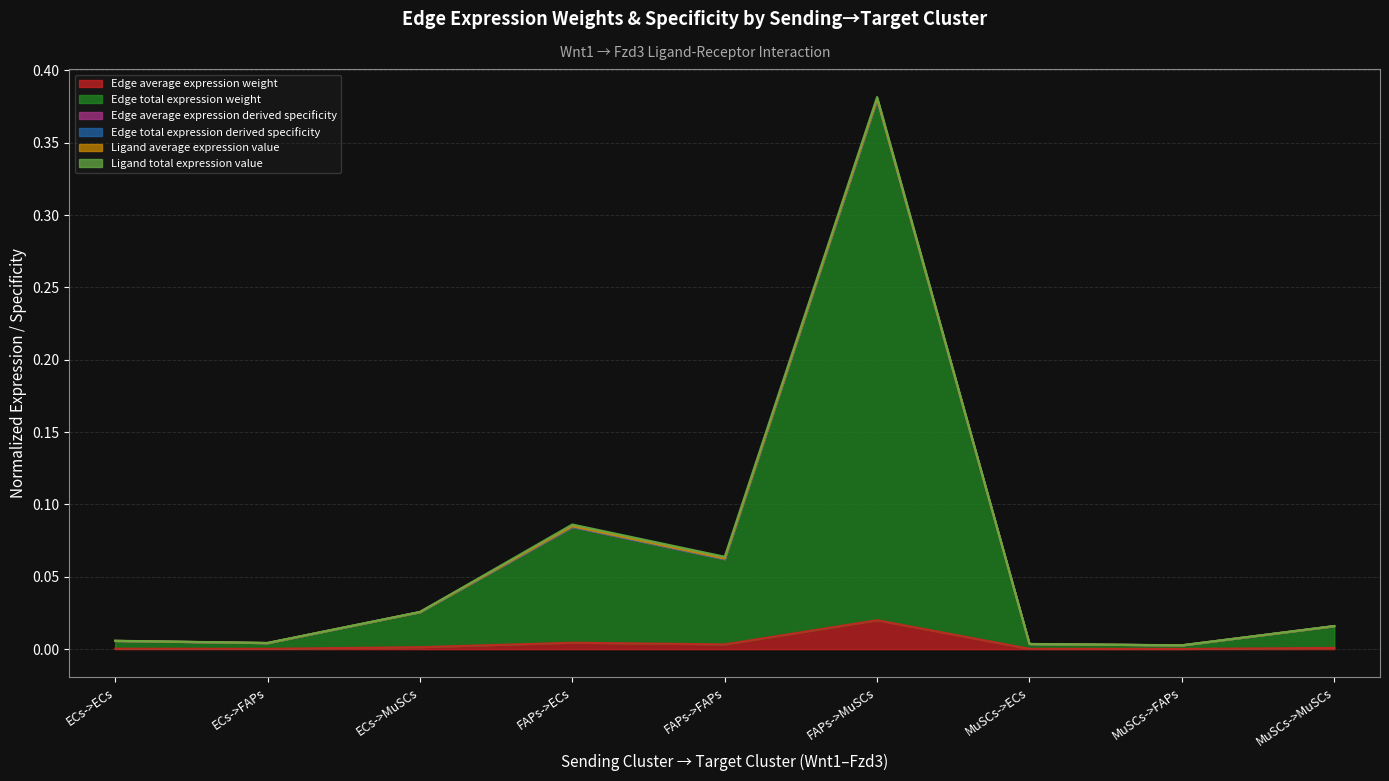

How many lines are shown in the chart?

6